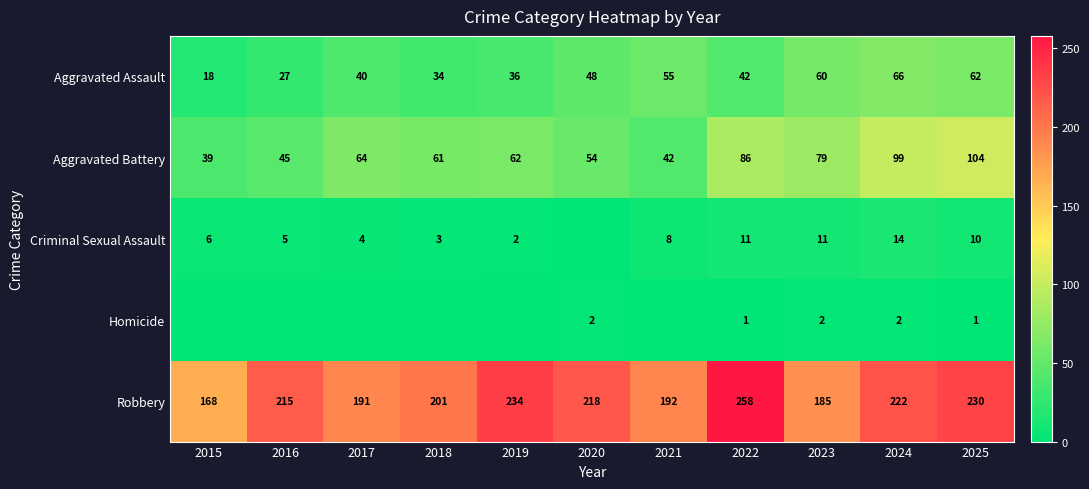

At which label is Robbery closest to 213?

2016